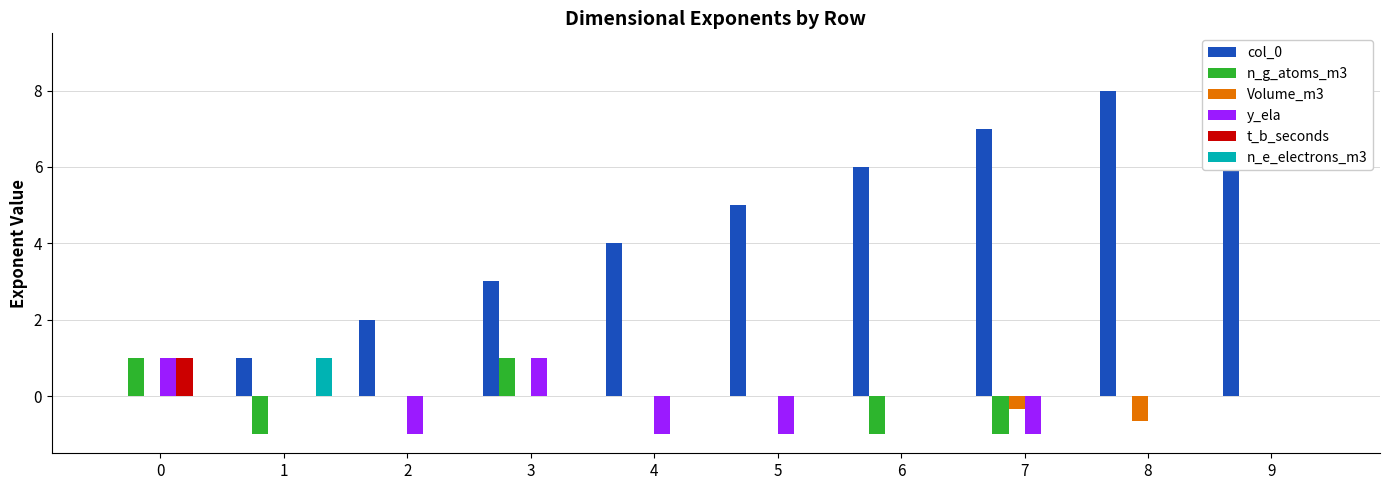

How many data points in Volume_m3 are less than 0?

2